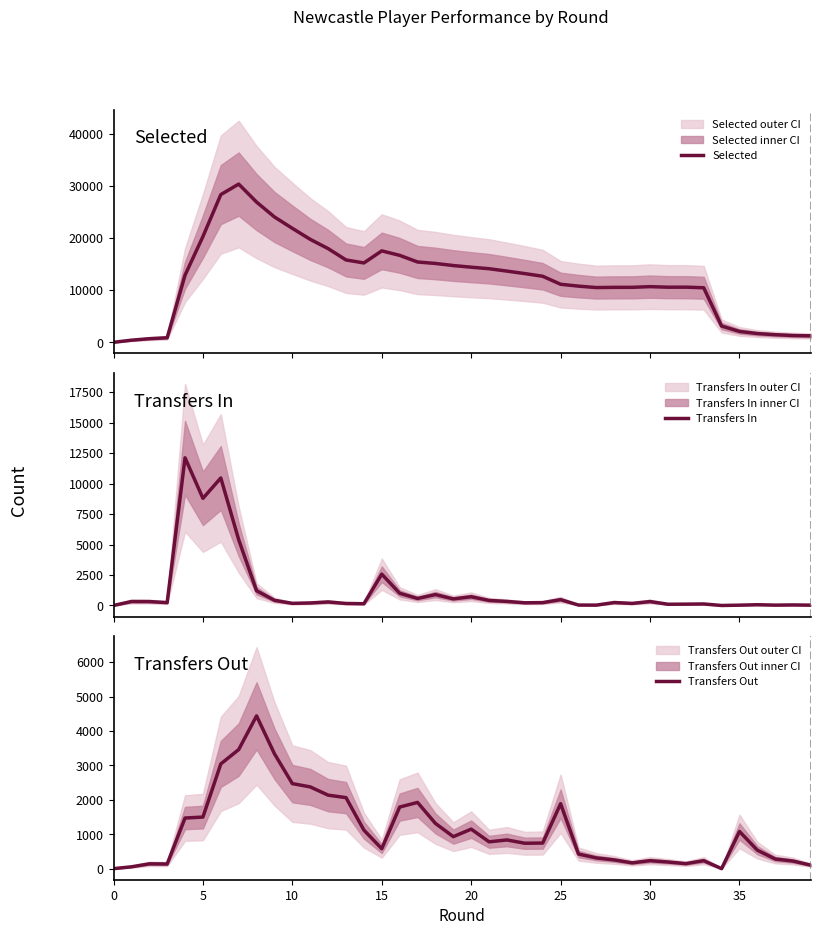

Reading right to left, what are all the values shown in this chart?

Selected: 1241	1304	1456	1677	2085	3122	10462	10571	10565	10672	10541	10538	10494	10770	11126	12661	13172	13649	14108	14400	14715	15118	15397	16671	17526	15216	15789	17964	19737	21850	24027	26880	30330	28320	20276	12880	873	695	406	0
Transfers In: 28	44	30	61	27	0	125	110	102	324	170	242	30	36	480	236	220	333	415	716	540	894	576	1001	2570	143	165	291	207	175	424	1206	5401	10462	8791	12118	236	321	325	0
Transfers Out: 100	220	280	536	1081	0	232	146	193	232	168	253	311	424	1887	744	738	834	780	1148	930	1315	1925	1790	580	1120	2064	2136	2376	2471	3338	4440	3461	3044	1499	1471	135	140	53	0